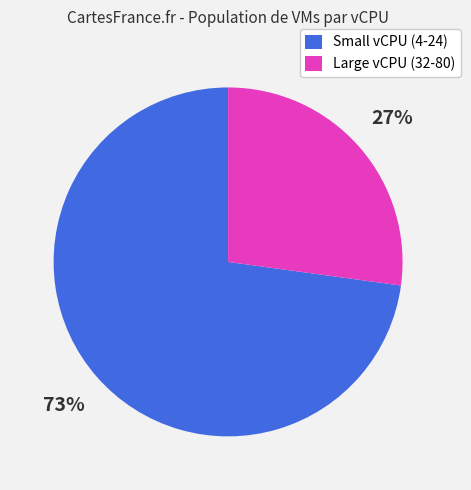

To the nearest percent, what is the difference between the largest and smallest slice percentages?

46%